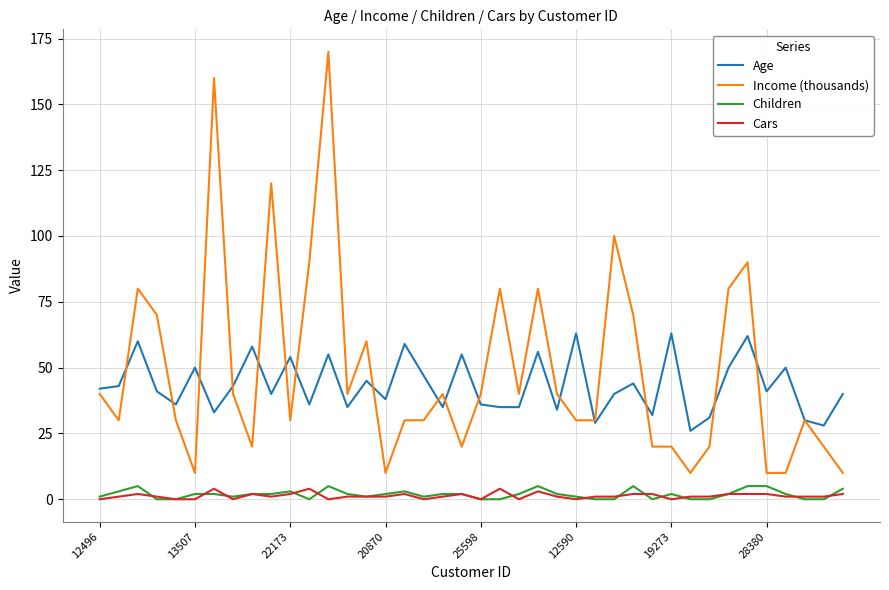

What is the minimum value for Age?

26